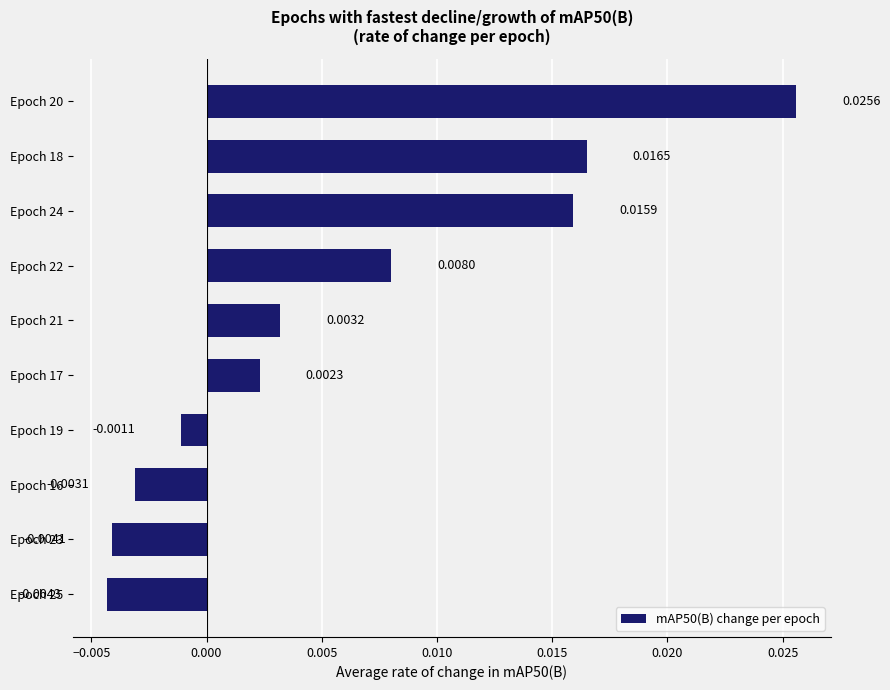

How many values are below 0?

4